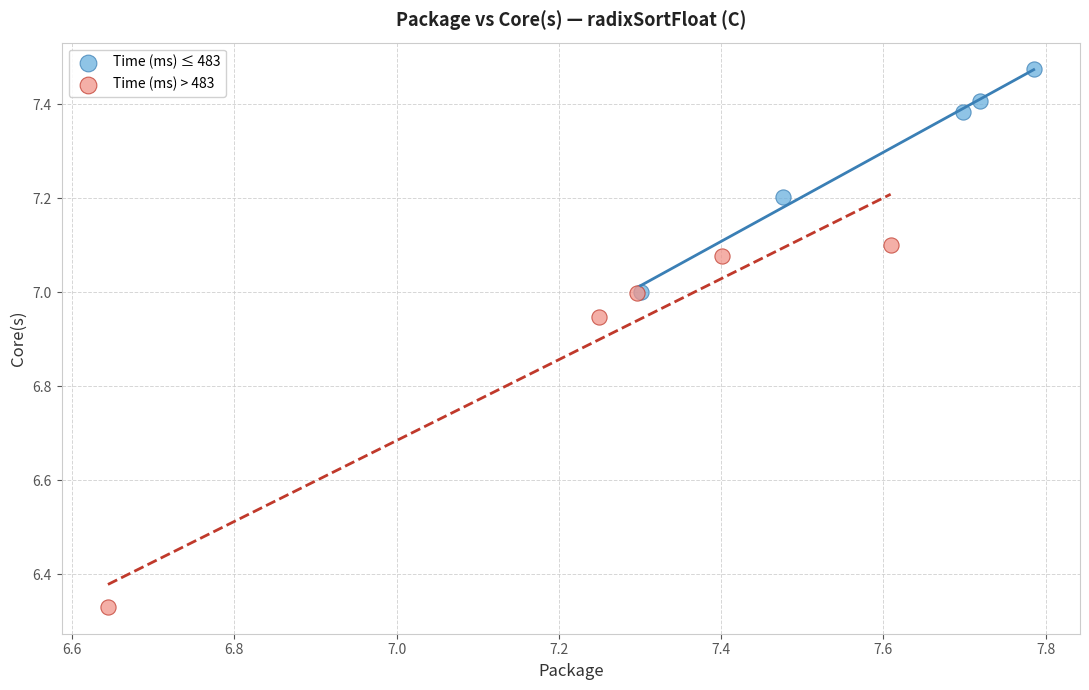

Which series contains the lowest Y value?

Time (ms) > 483